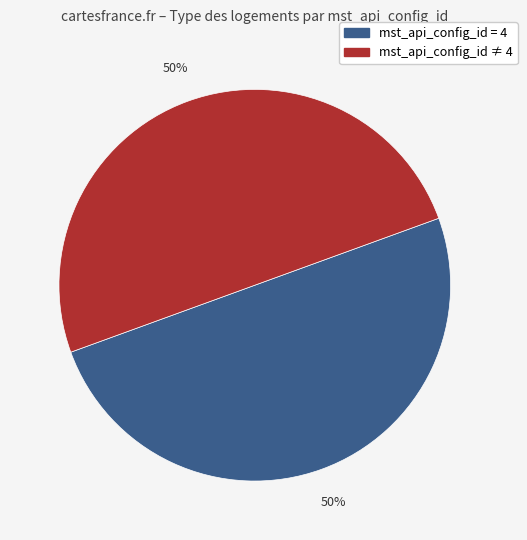

To the nearest percent, what is the average slice percentage?

50%